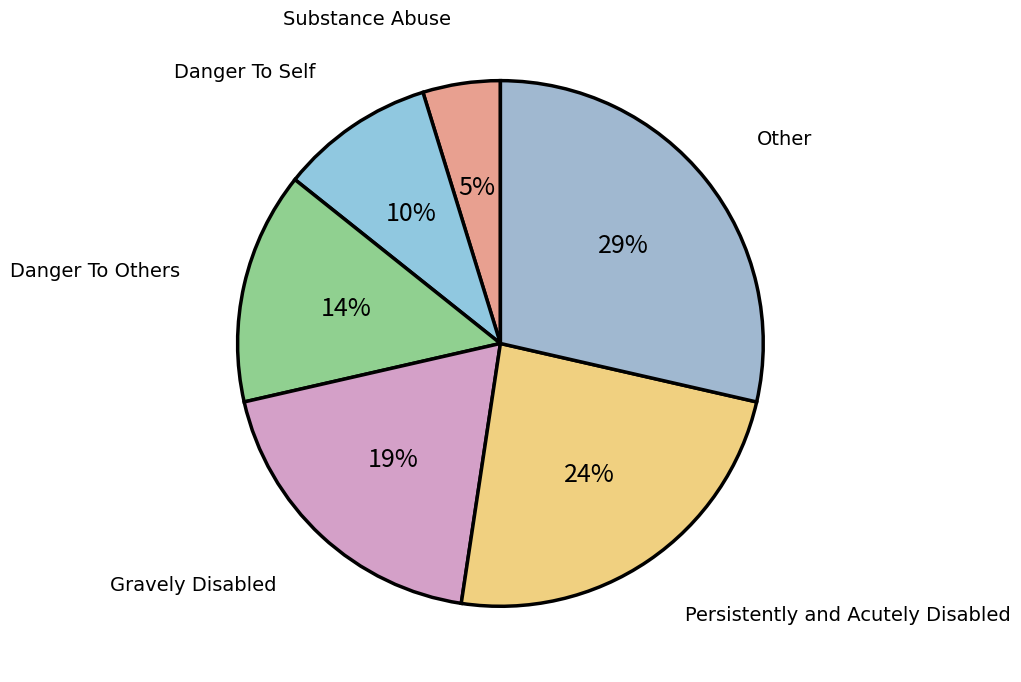

Approximately how many times larger is the value at Danger To Self compared to Danger To Others?

0.7